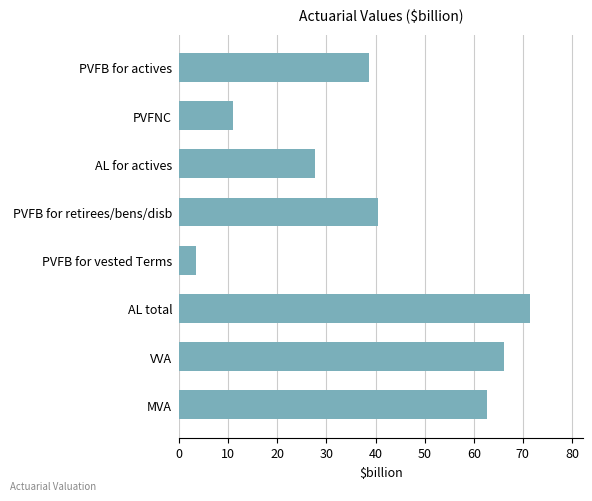

Reading bottom to top, what are all the values shown in this chart?

62.7	66.2	71.5	3.5	40.4	27.6	11.1	38.7